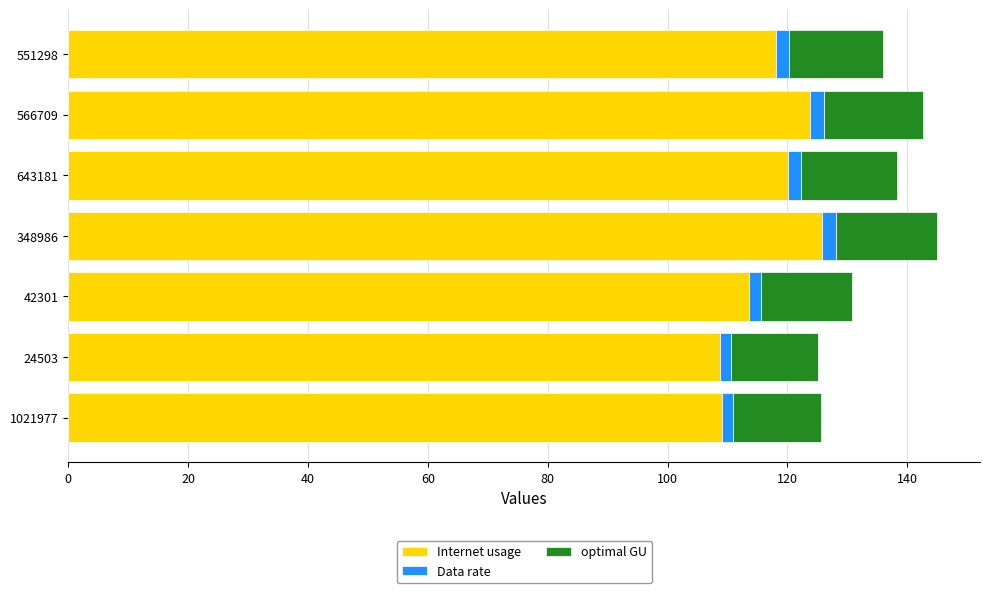

The Internet usage series shows 183.1 at 24503. True or false?

False